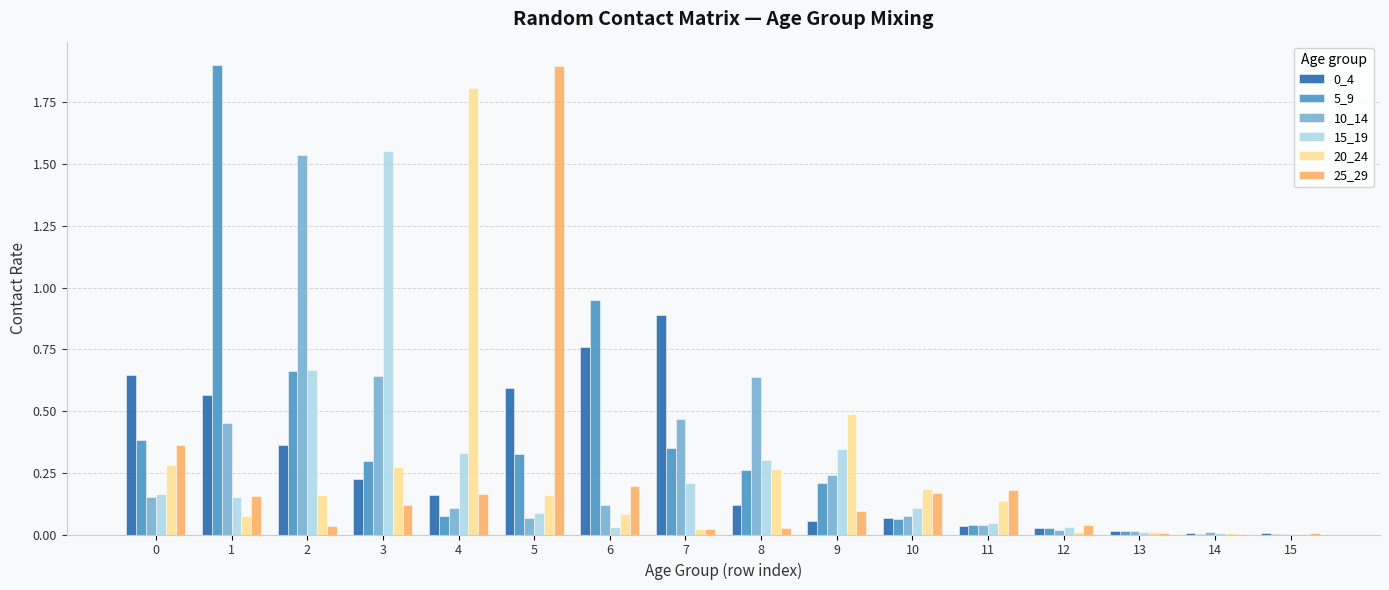

What is the maximum value shown in the chart?

1.9